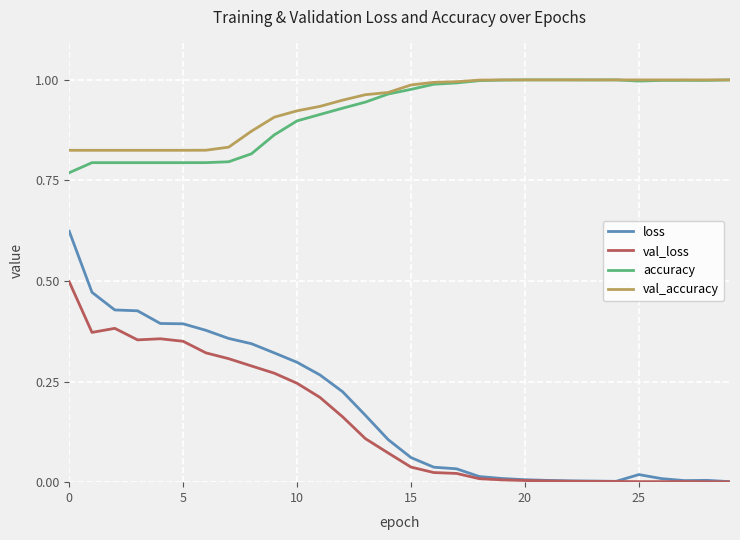

Which series has the widest spread of values?

loss